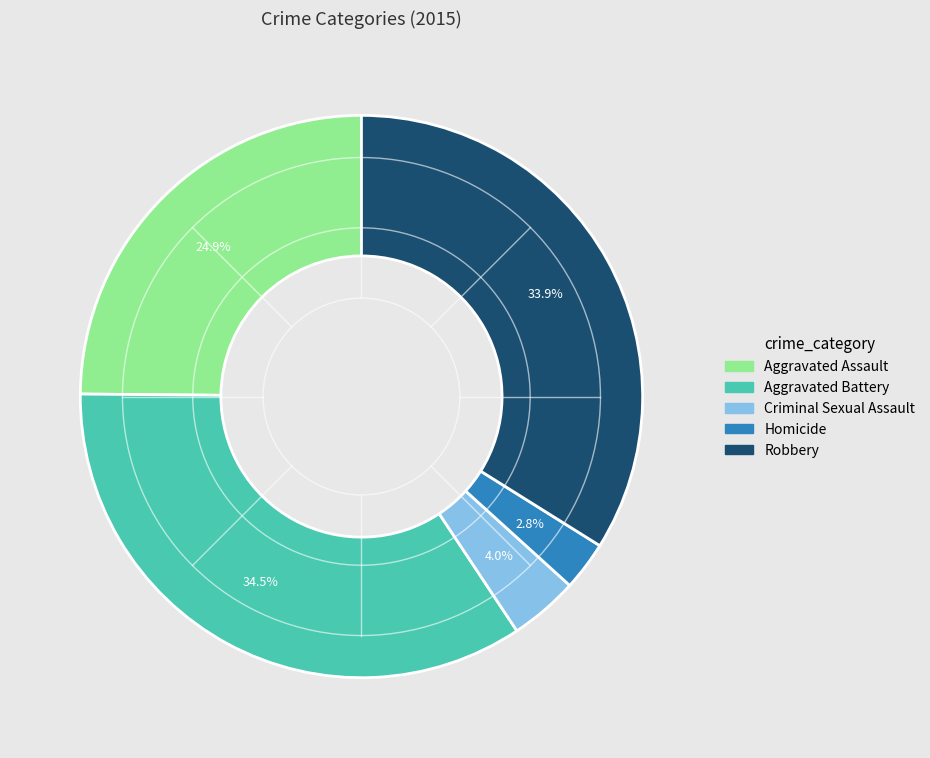

The Aggravated Assault slice represents 31% of the pie. True or false?

False